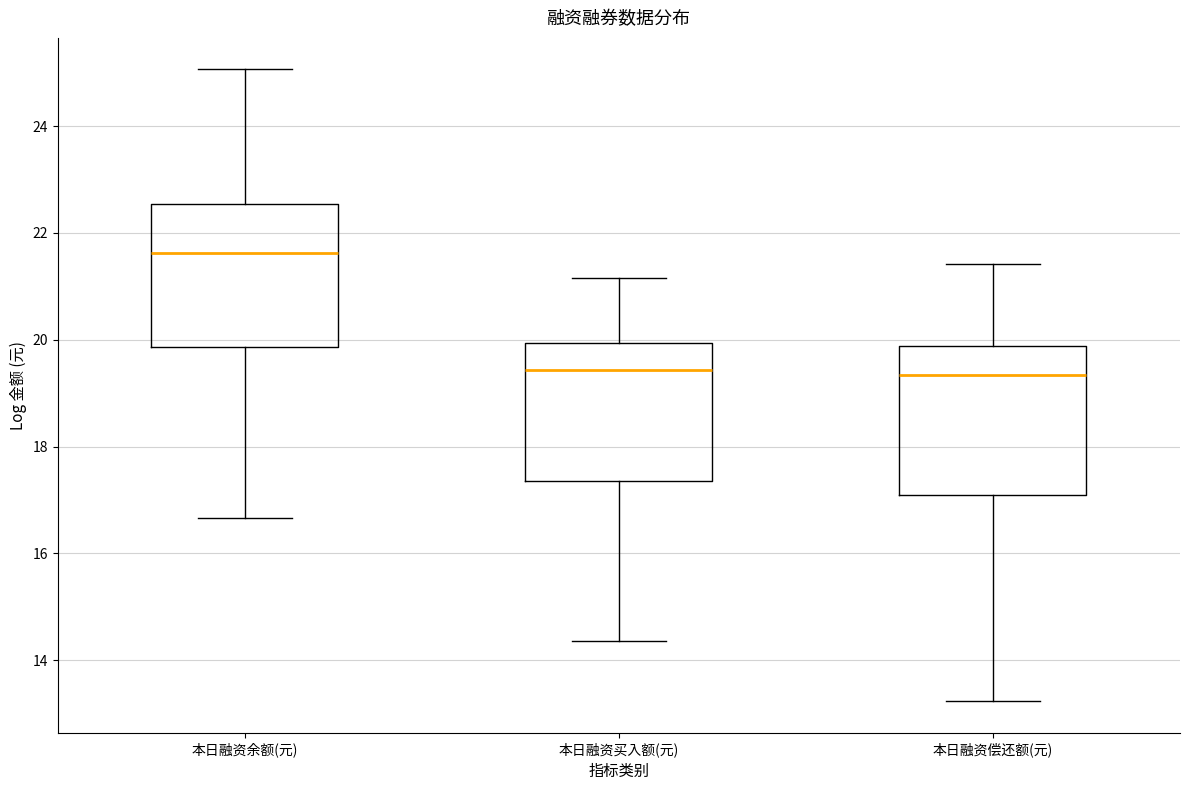

Which box has the highest median line?

本日融资余额(元)